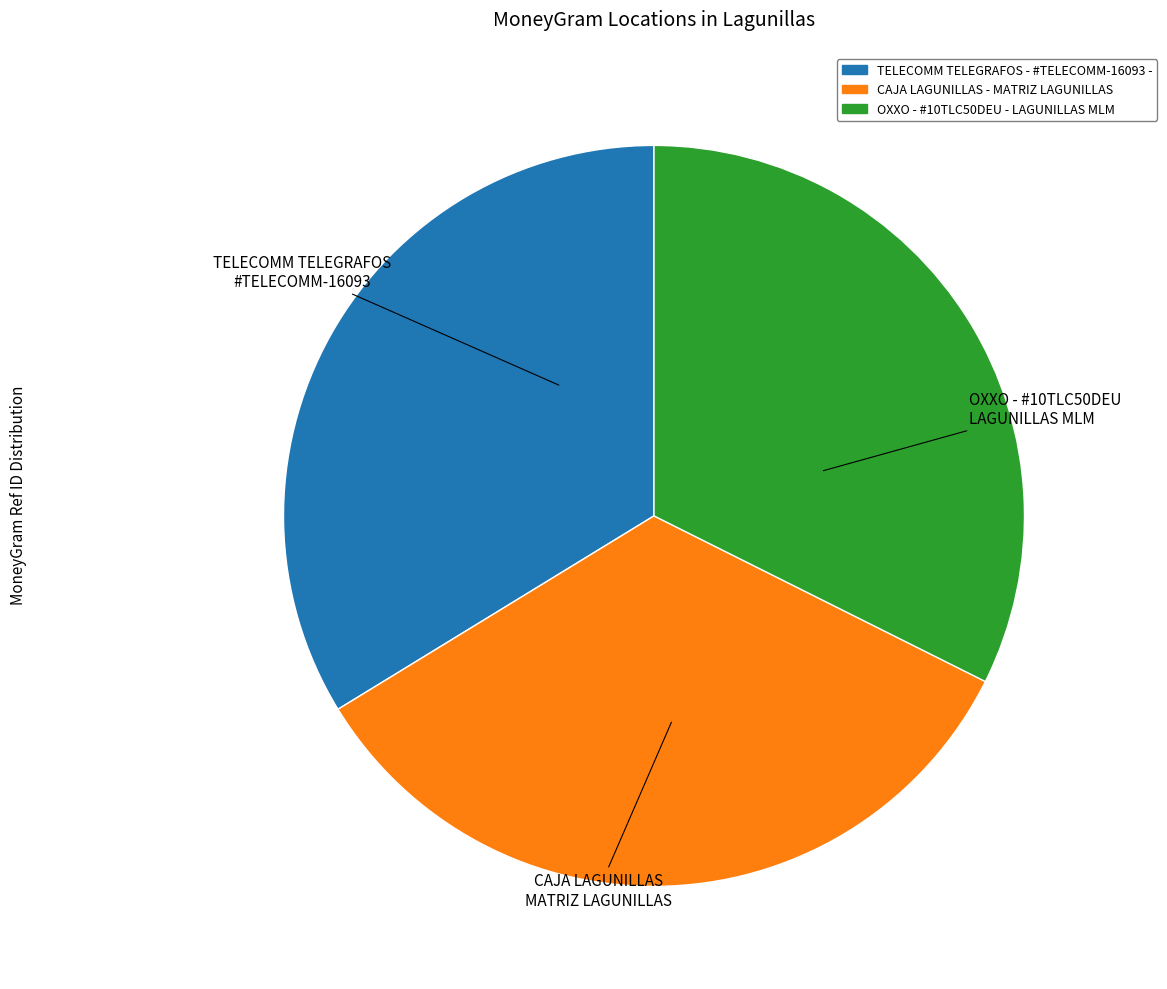

Which slice is the smallest?

OXXO - #10TLC50DEU - LAGUNILLAS MLM